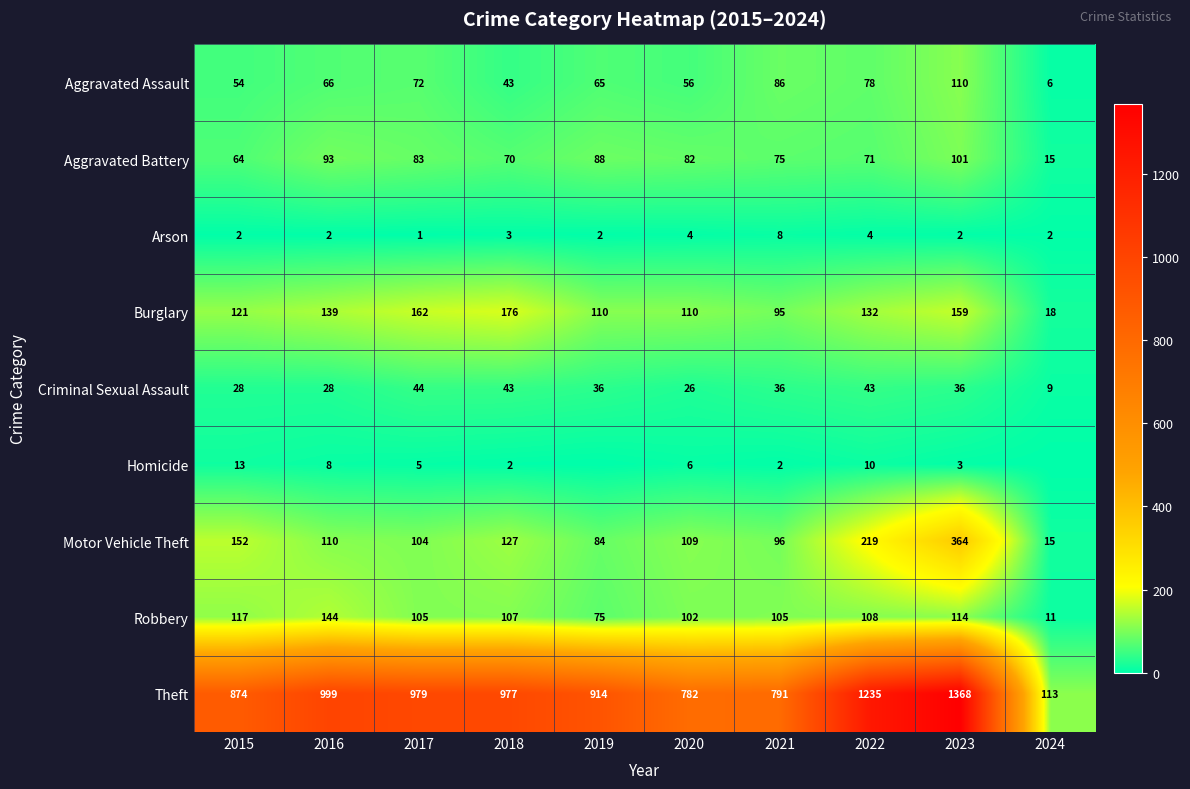

The value of Burglary at 2017 is 290. True or false?

False